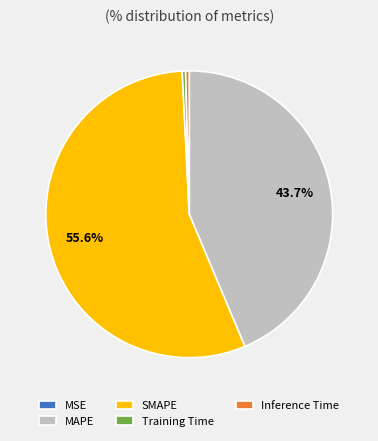

Is the sum of SMAPE and MAPE greater than half?

Yes